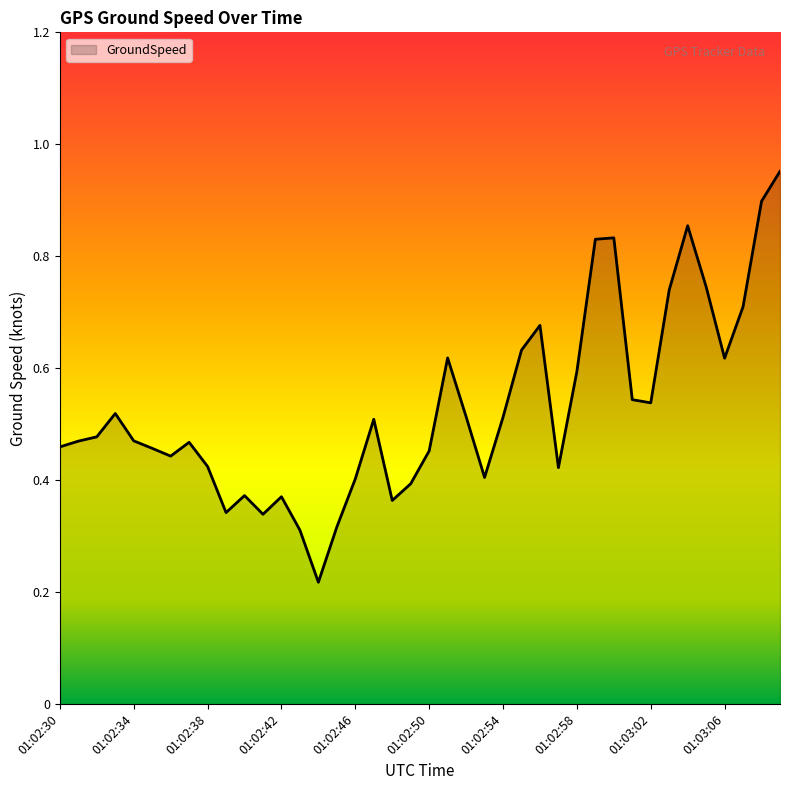

Does the chart display data point markers on the line(s)?

No